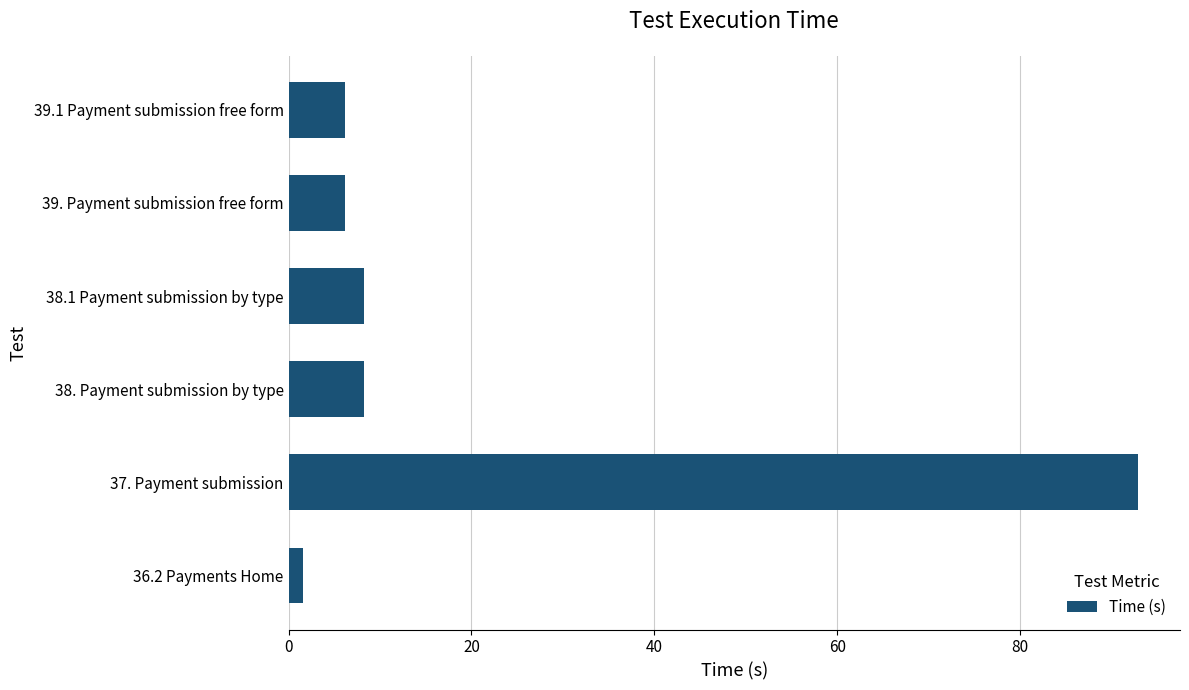

Does the chart contain stacked bars?

No